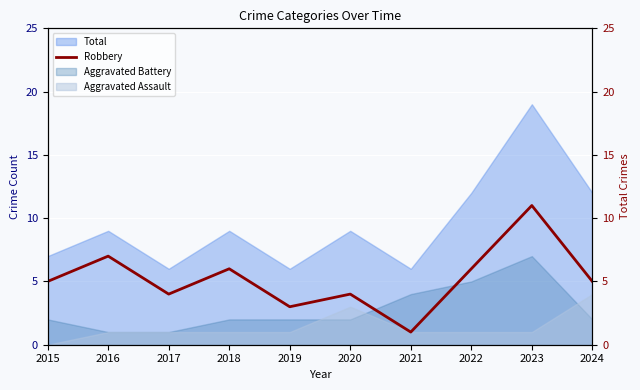

The value of Robbery at 2015 is 3. True or false?

False